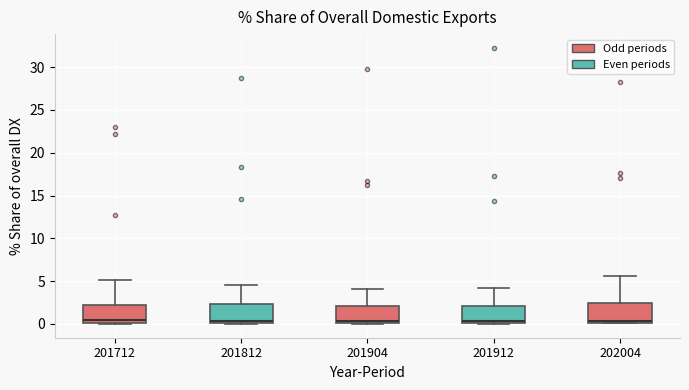

Reading left to right, transcribe this box plot: for each box, give where its median line is, the range the box spans, and where its two whiskers end, as read against the y-axis. The values are not printed on the chart, so give them approximately, as read against the axis.

201712: median 0.5, box 0.0 to 2.0, whiskers 0.0 to 5.0
201812: median 0.5, box 0.0 to 2.5, whiskers 0.0 to 4.5
201904: median 0.5, box 0.0 to 2.0, whiskers 0.0 to 4.0
201912: median 0.5, box 0.0 to 2.0, whiskers 0.0 to 4.0
202004: median 0.5, box 0.0 to 2.5, whiskers 0.0 to 5.5